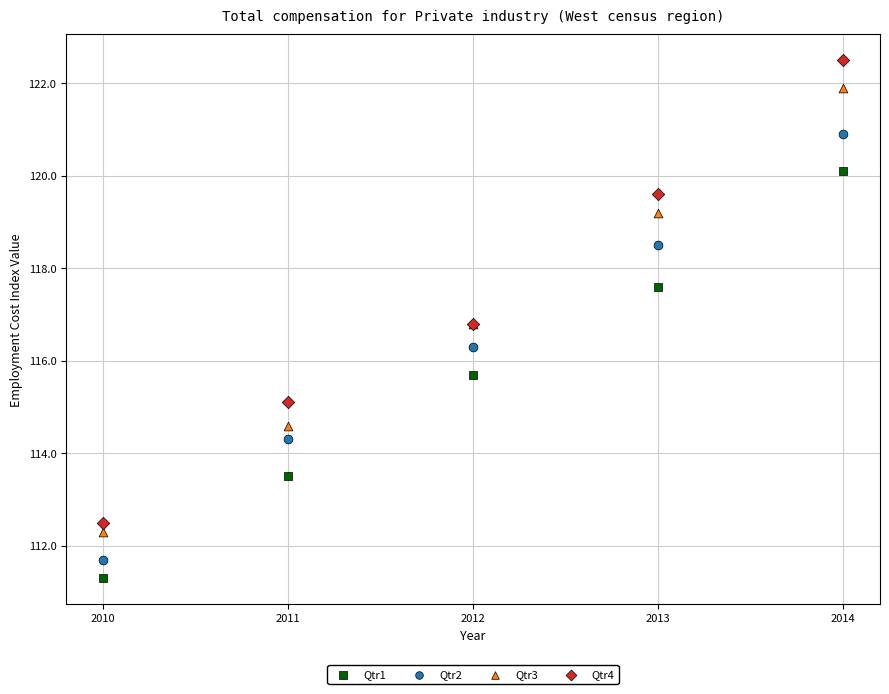

Which series contains the lowest Y value?

Qtr1